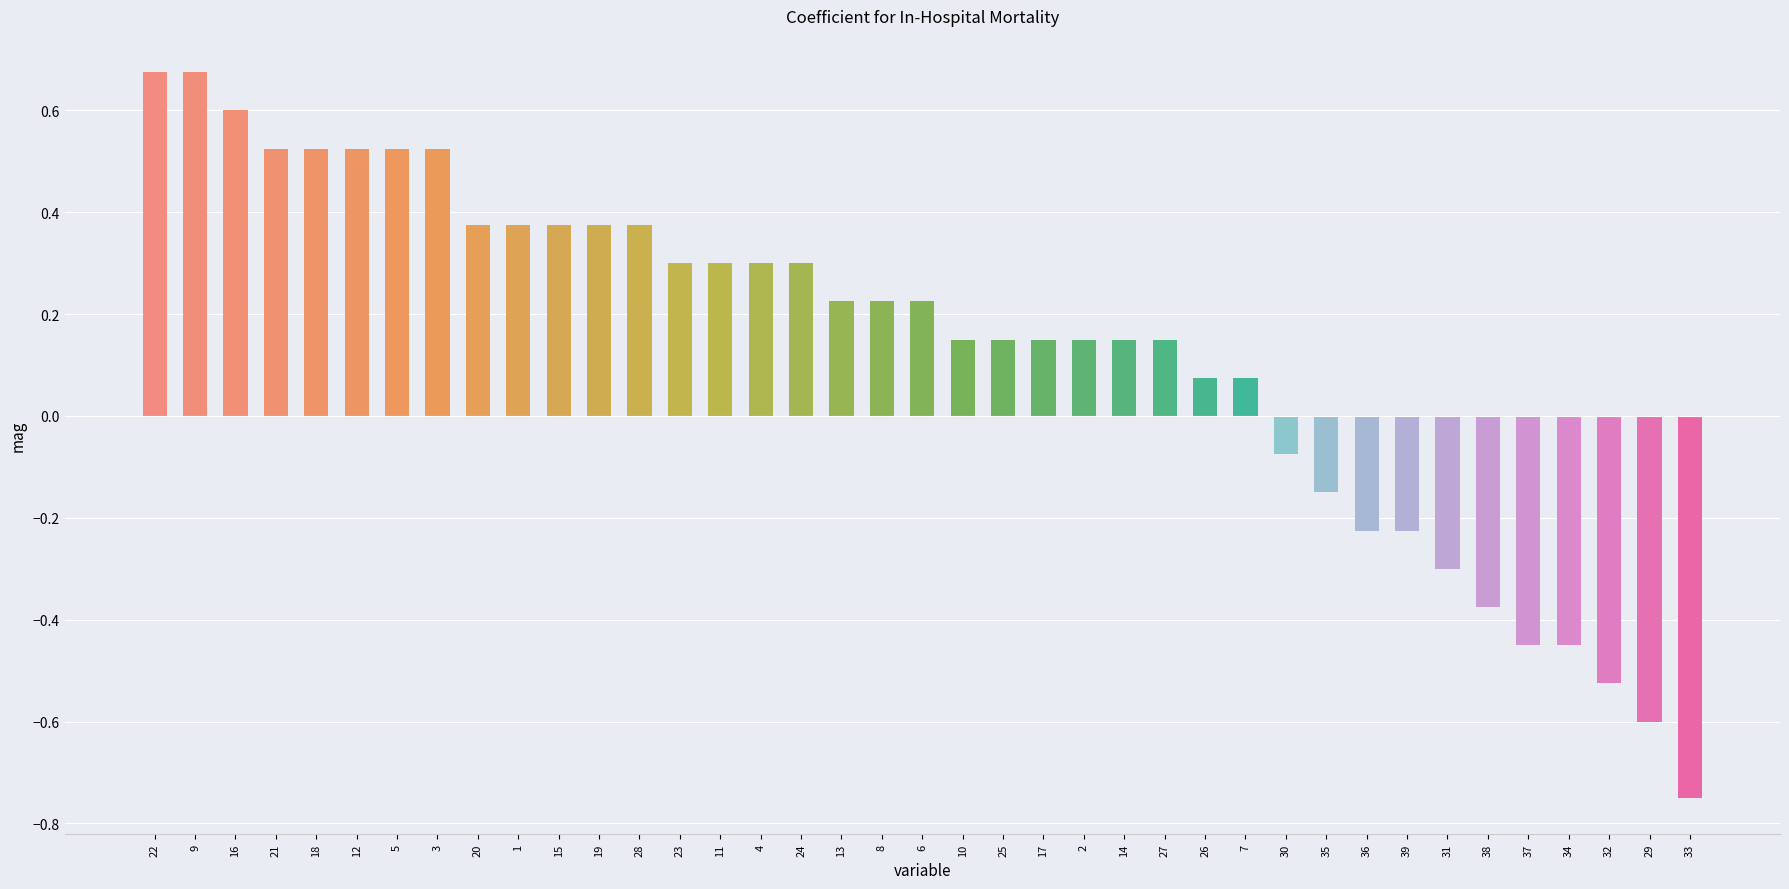

Which label corresponds to the smallest value in the chart?

33